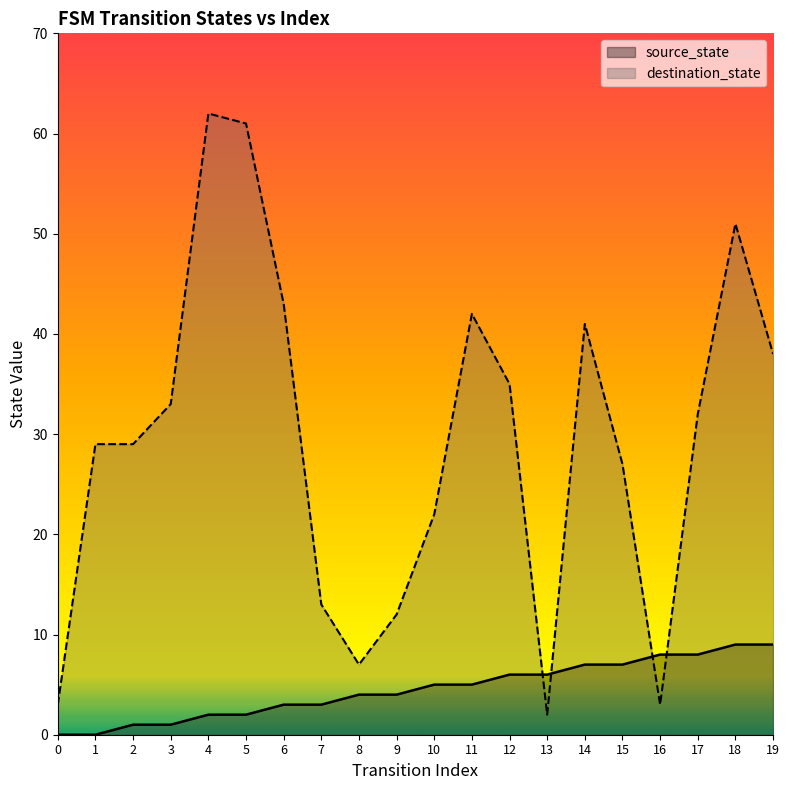

True or false: source_state and destination_state intersect in this chart.

True